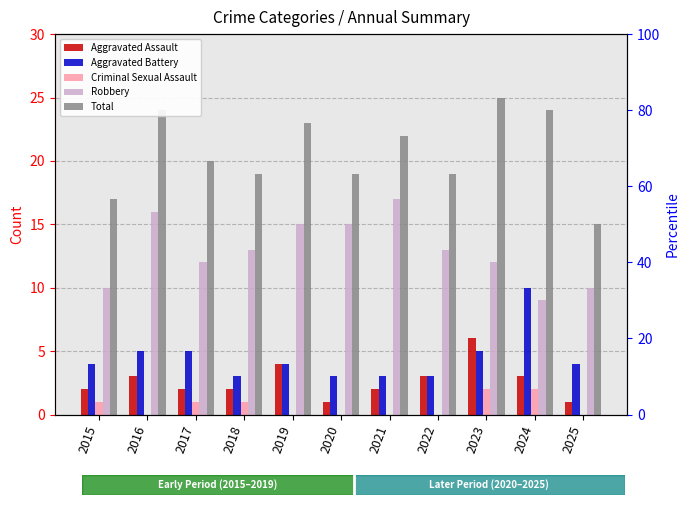

List the labels in order of Robbery value, smallest first.

2024, 2015, 2025, 2017, 2023, 2018, 2022, 2019, 2020, 2016, 2021